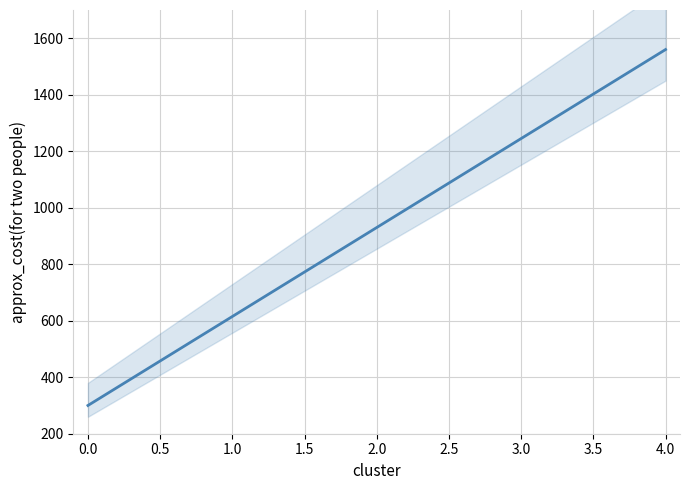

What is the average value?

930